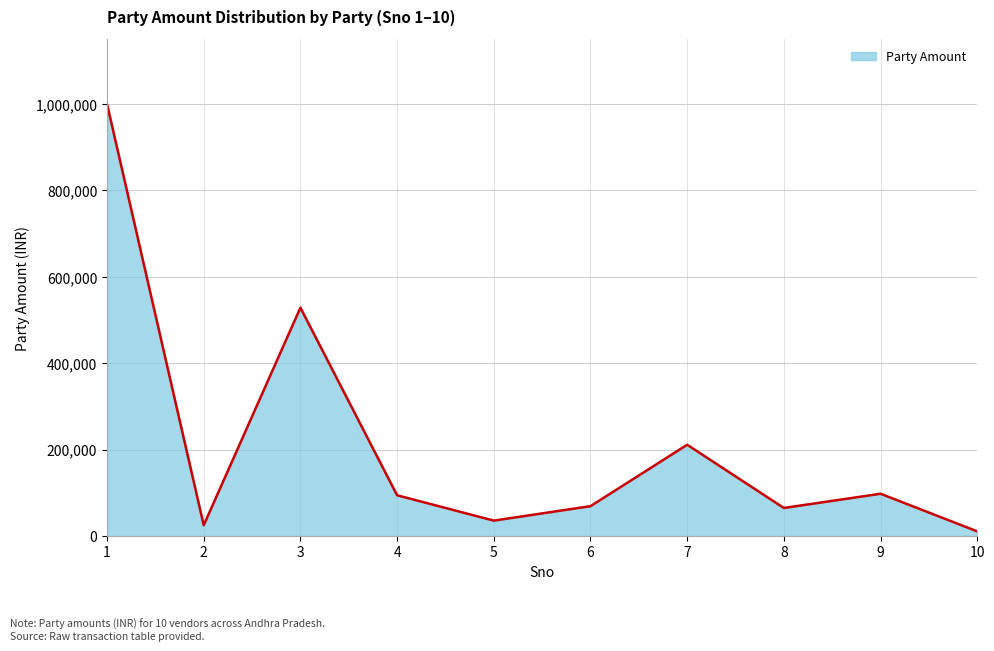

The value at 7 is 211400. True or false?

True